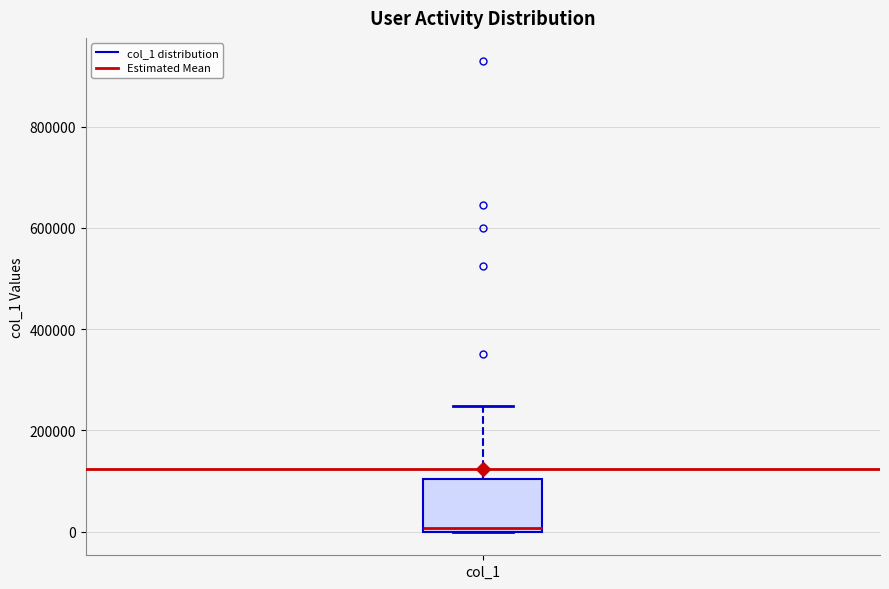

Read this box plot against the y-axis: the position of the median line, the range covered by the box, and the ends of both whiskers. The values are not printed on the chart, so give them approximately, as read against the axis.

median 0 (just above the box's lower edge), box 0 to 100000, whiskers 0 to 240000